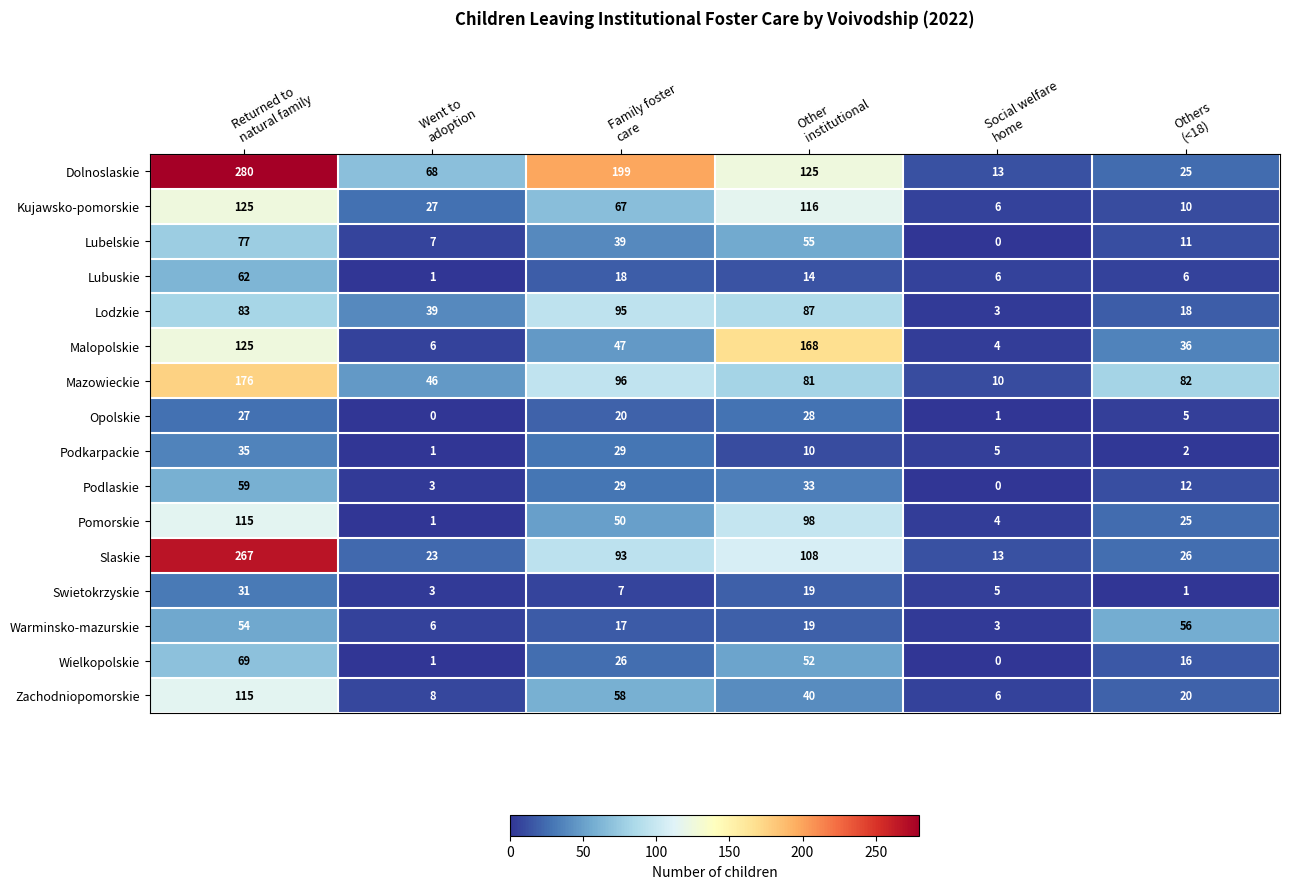

Which series has the largest range (max minus min)?

Dolnoslaskie